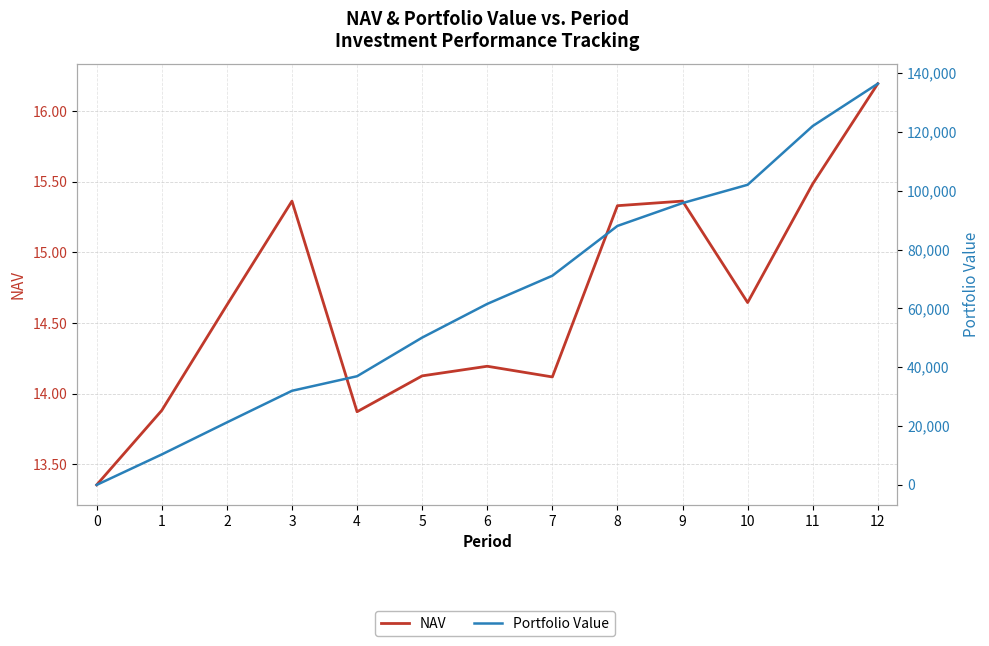

At which label is NAV closest to 14?

7